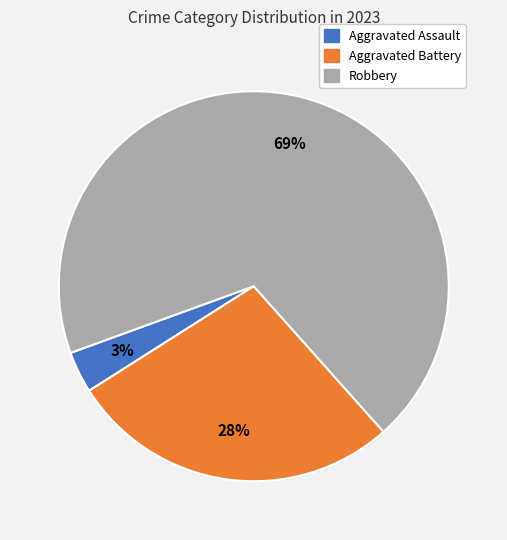

Do Aggravated Assault and Robbery together represent more than half of the pie?

Yes